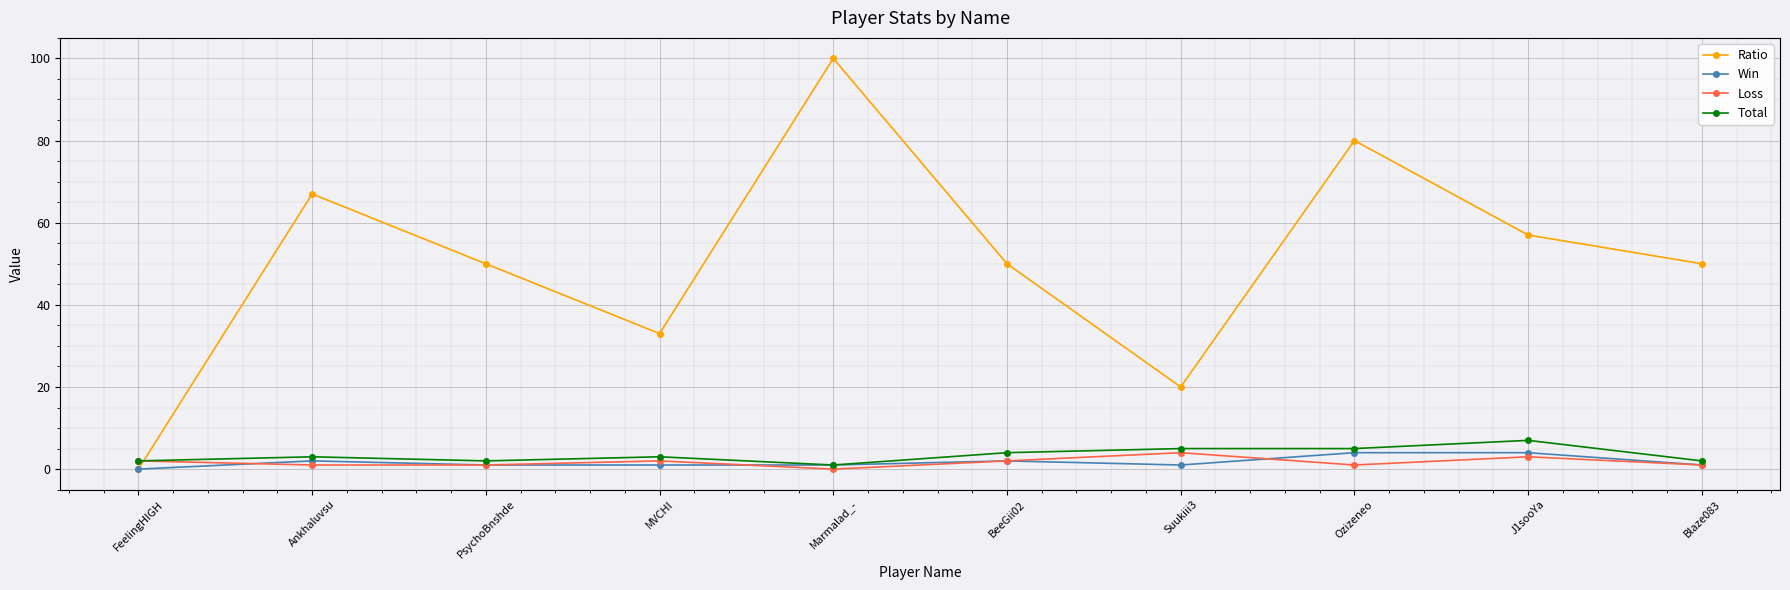

Where do Ratio and Loss first cross each other?

FeelingHIGH and Ankhaluvsu